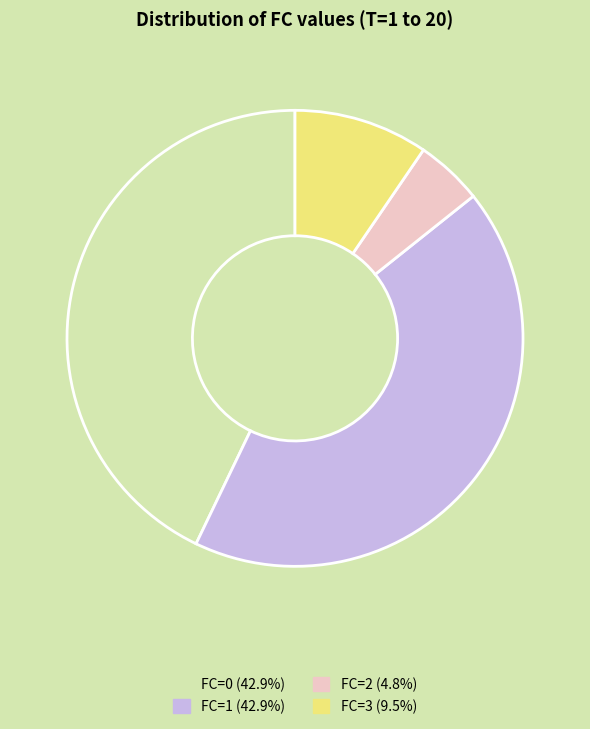

Is there any slice that represents more than half of the pie?

No